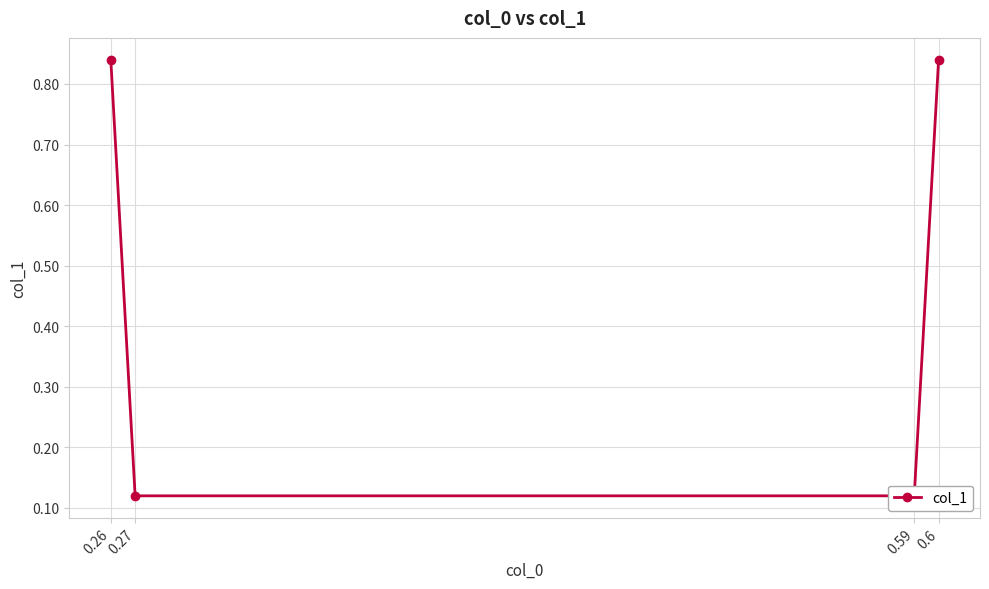

True or false: the data has more than 0 interior local peaks.

False